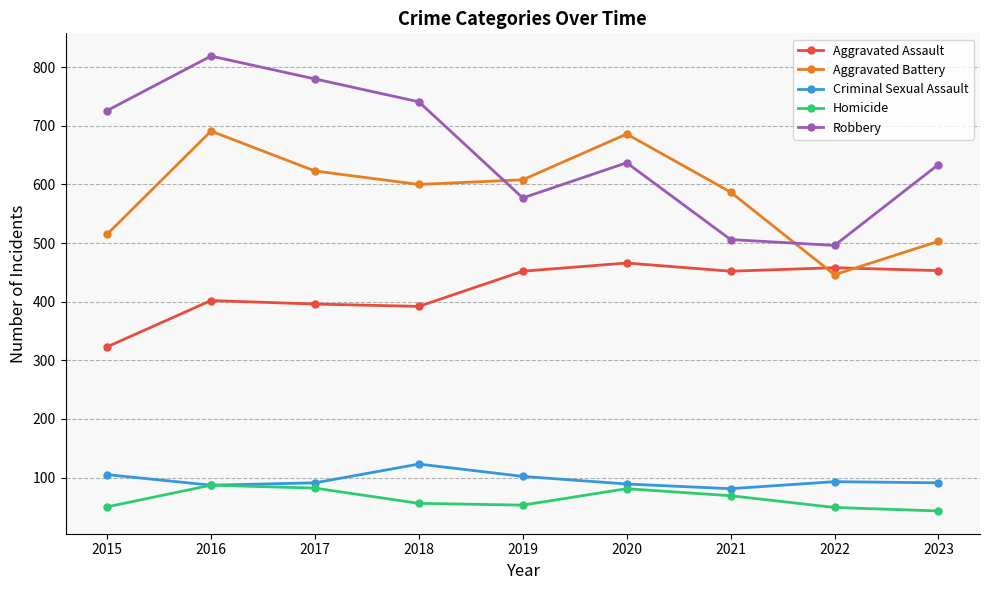

True or false: Homicide has more than 2 interior local peaks.

False